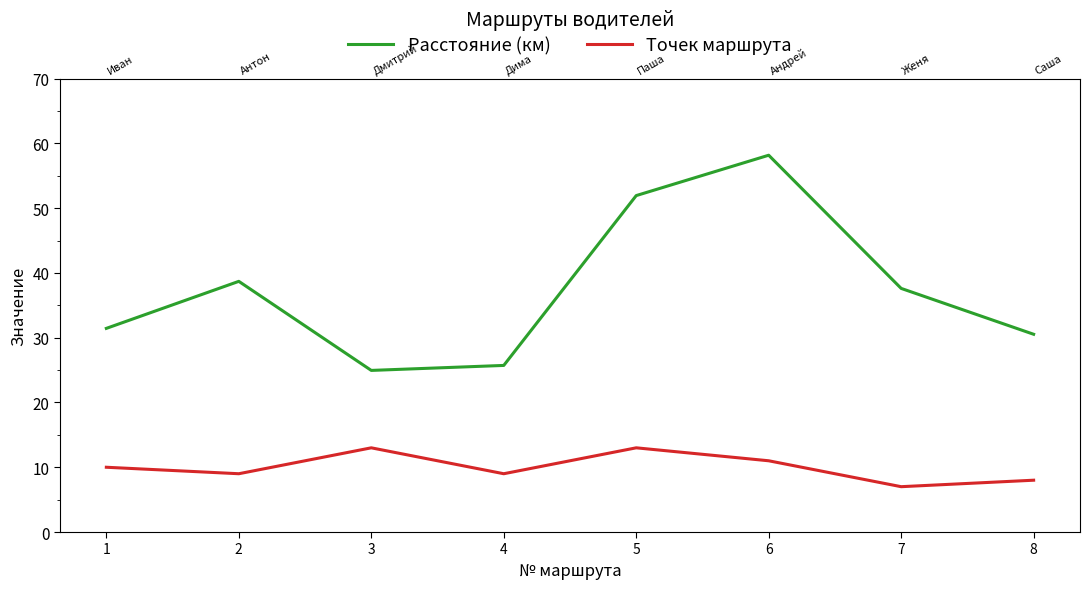

The value of Точек маршрута at 6 is 5.1. True or false?

False